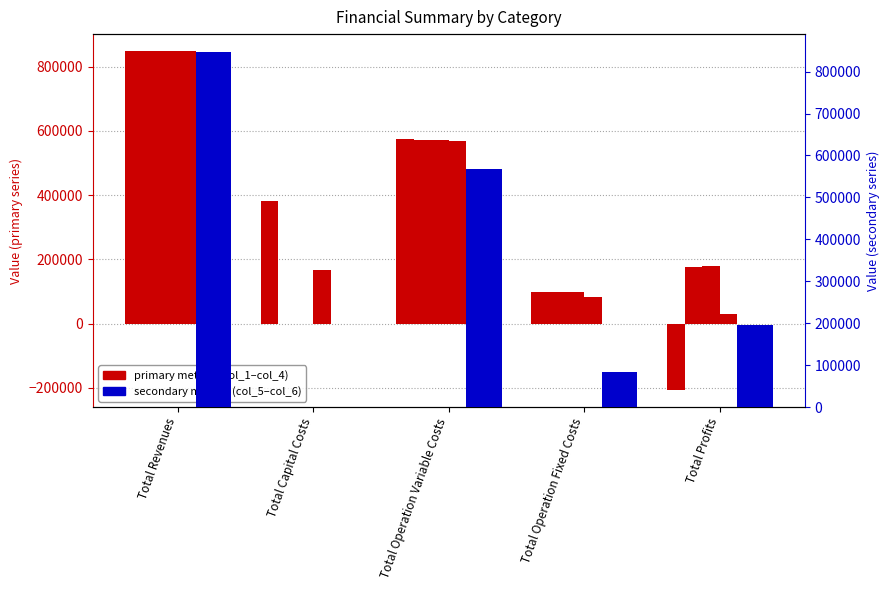

Are the bars grouped side by side (vs. stacked)?

Yes